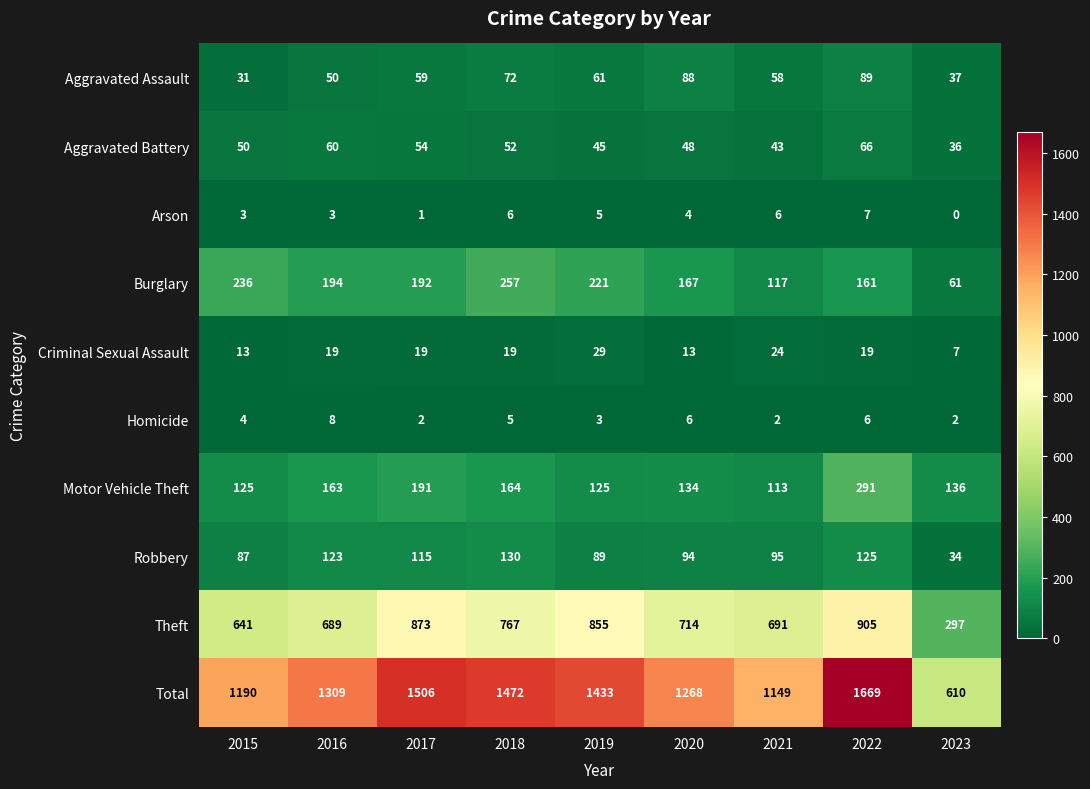

At which category is the sum across all series the highest?

2022